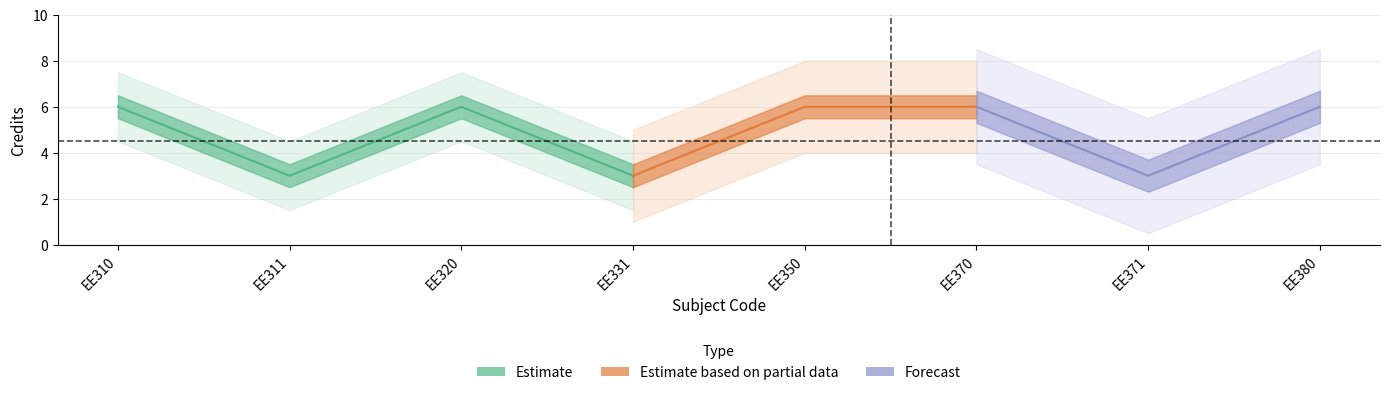

How many points are higher than both their immediate neighbors (excluding endpoints)?

1